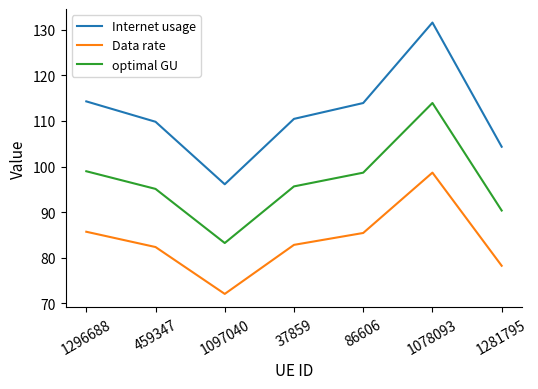

Reading left to right, what are all the values shown in this chart?

Internet usage: 1296688=114.3	459347=109.8	1097040=96.1	37859=110.5	86606=113.9	1078093=131.6	1281795=104.3
Data rate: 1296688=85.7	459347=82.4	1097040=72.1	37859=82.8	86606=85.4	1078093=98.7	1281795=78.3
optimal GU: 1296688=99.0	459347=95.1	1097040=83.2	37859=95.7	86606=98.7	1078093=113.9	1281795=90.4